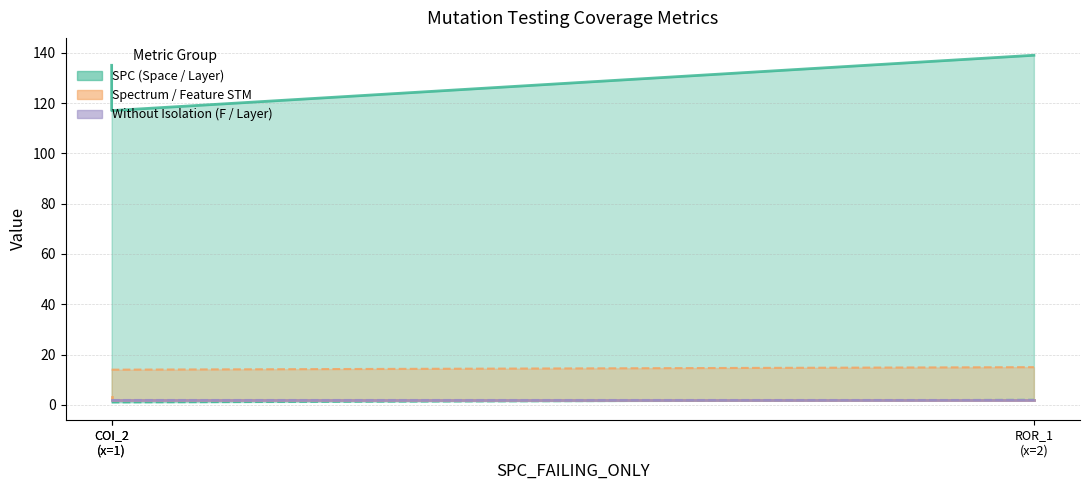

What is the sum of all SPC_LAYER (lower) values?

4